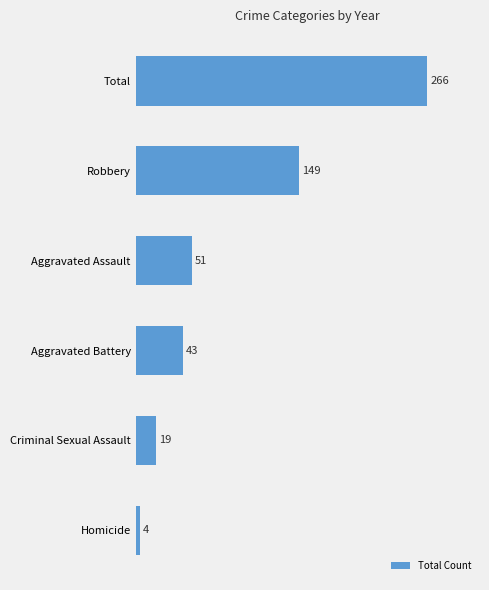

Reading bottom to top, extract all data points from this chart.

4	19	43	51	149	266